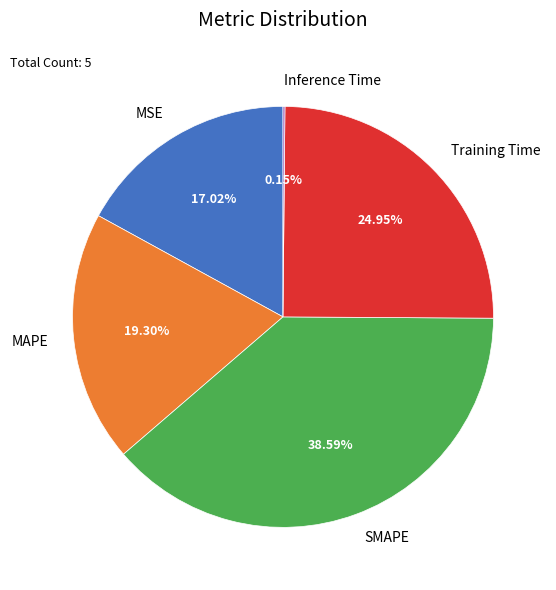

Do MAPE and MSE together represent more than half of the pie?

No